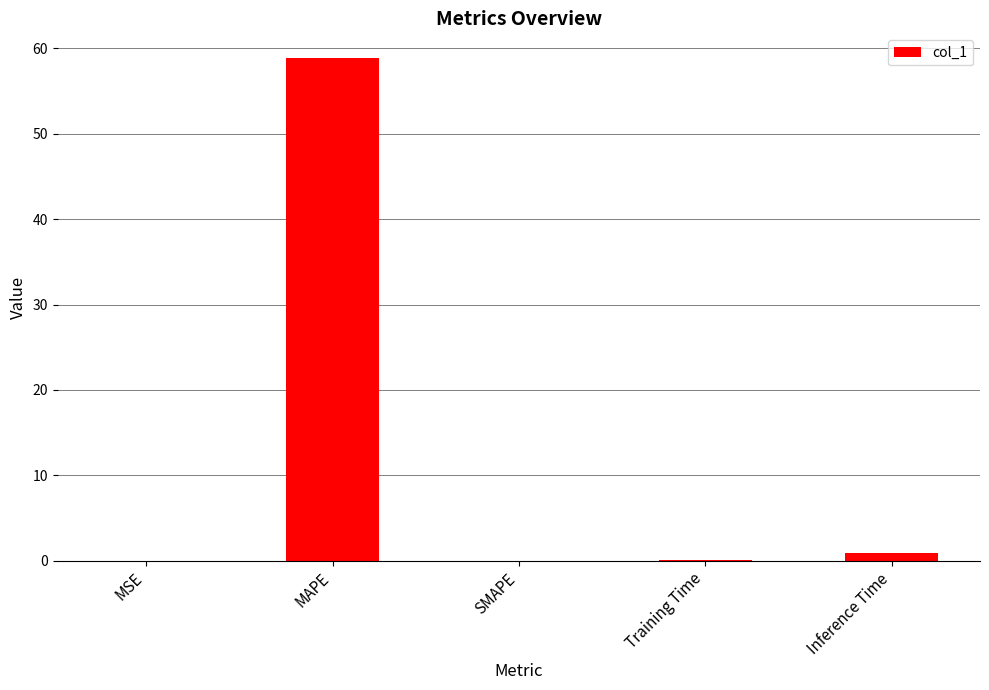

True or false: the data shows 24.5 at MAPE.

False